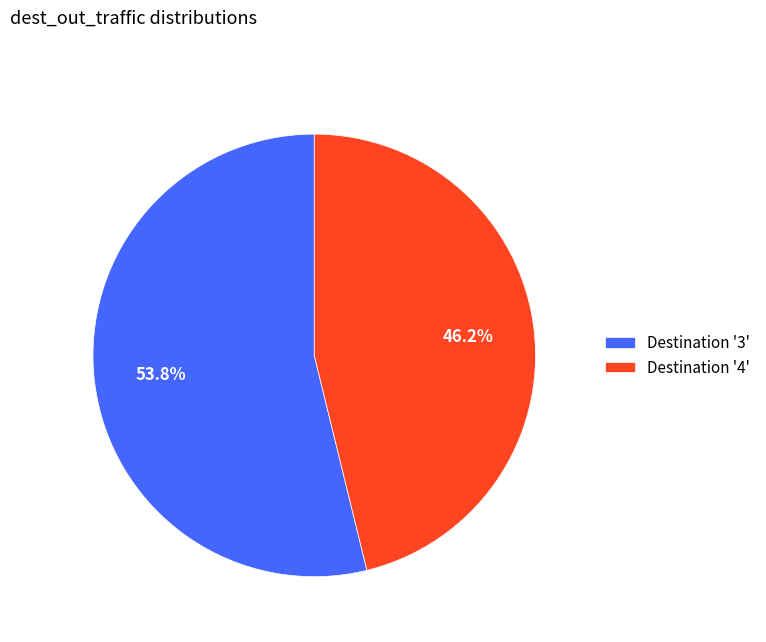

Which category has the biggest portion of the pie?

Destination '3'